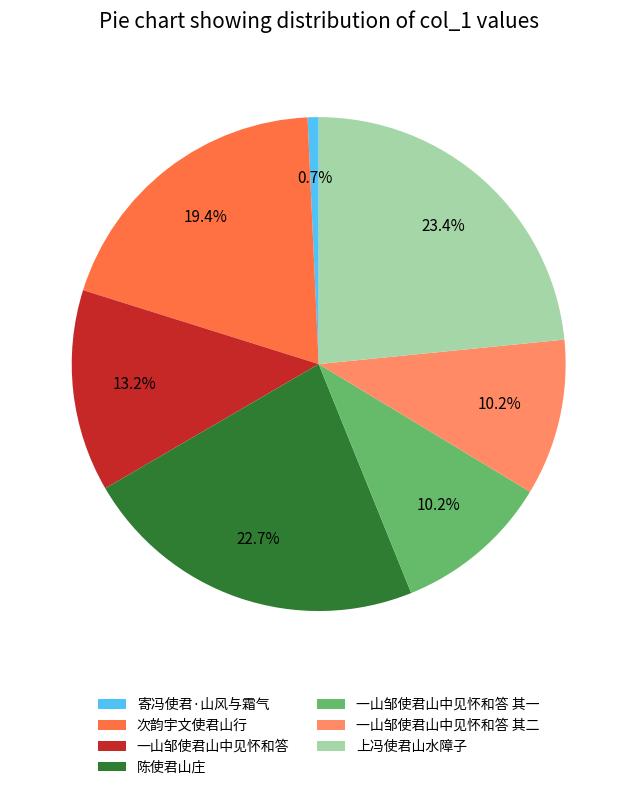

What percentage is the 上冯使君山水障子 slice, to the nearest percent?

23%